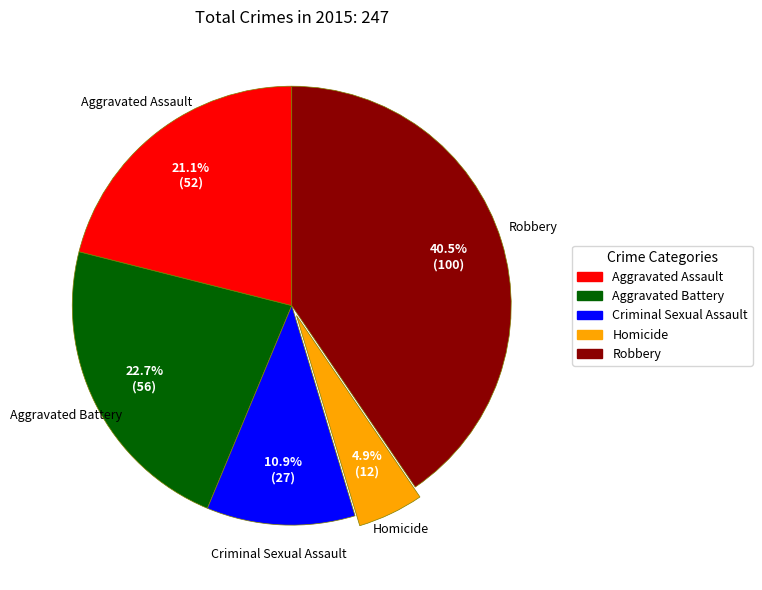

Which slice is the largest?

Robbery